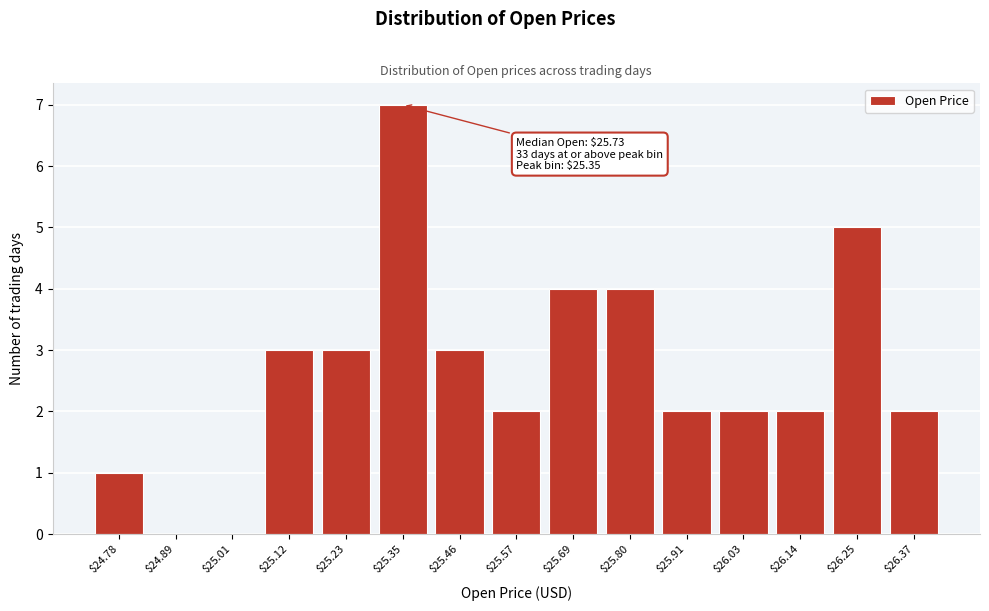

The chart shows a value of 2 at $25.57. True or false?

True